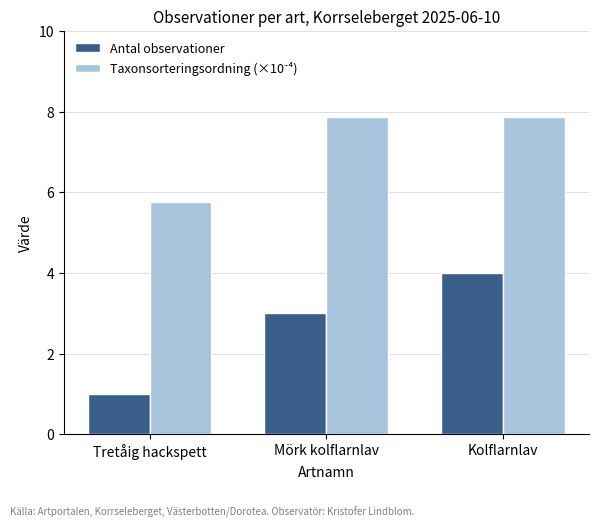

The value of Antal observationer at Mörk kolflarnlav is 3.0. True or false?

True